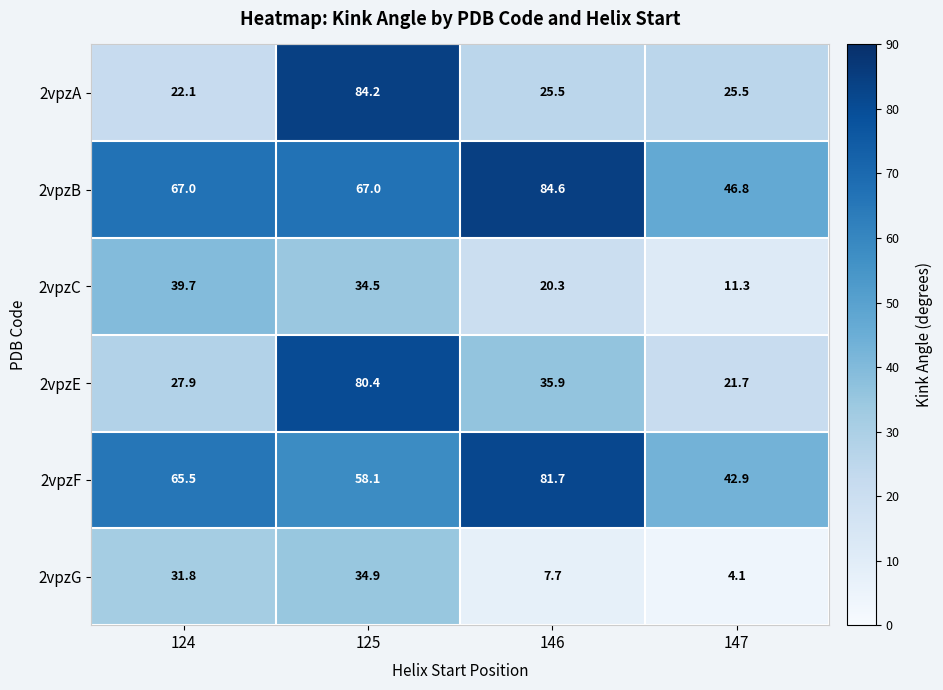

What is the smallest value displayed?

4.1